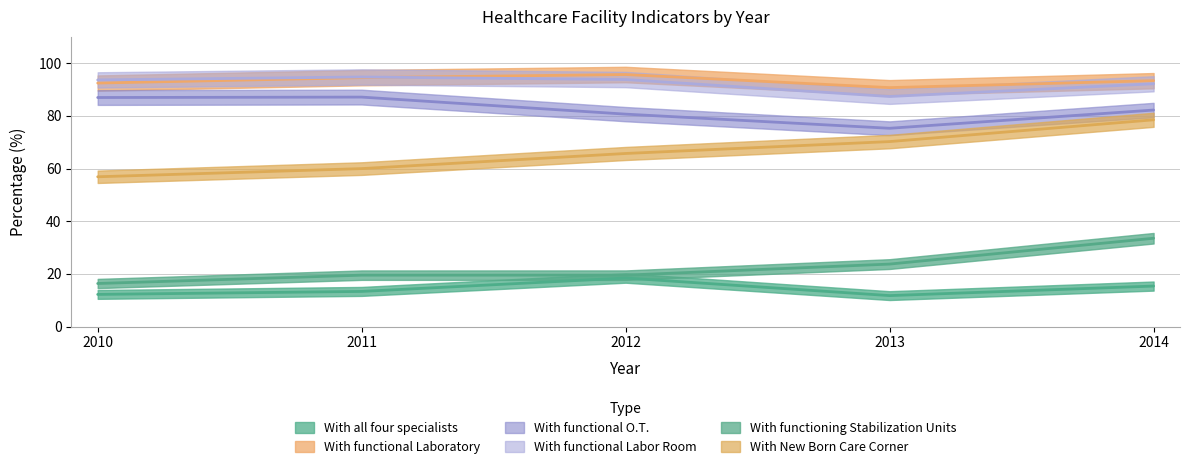

What is the difference between the With functioning Stabilization Units values at 2014 and 2010?

17.2